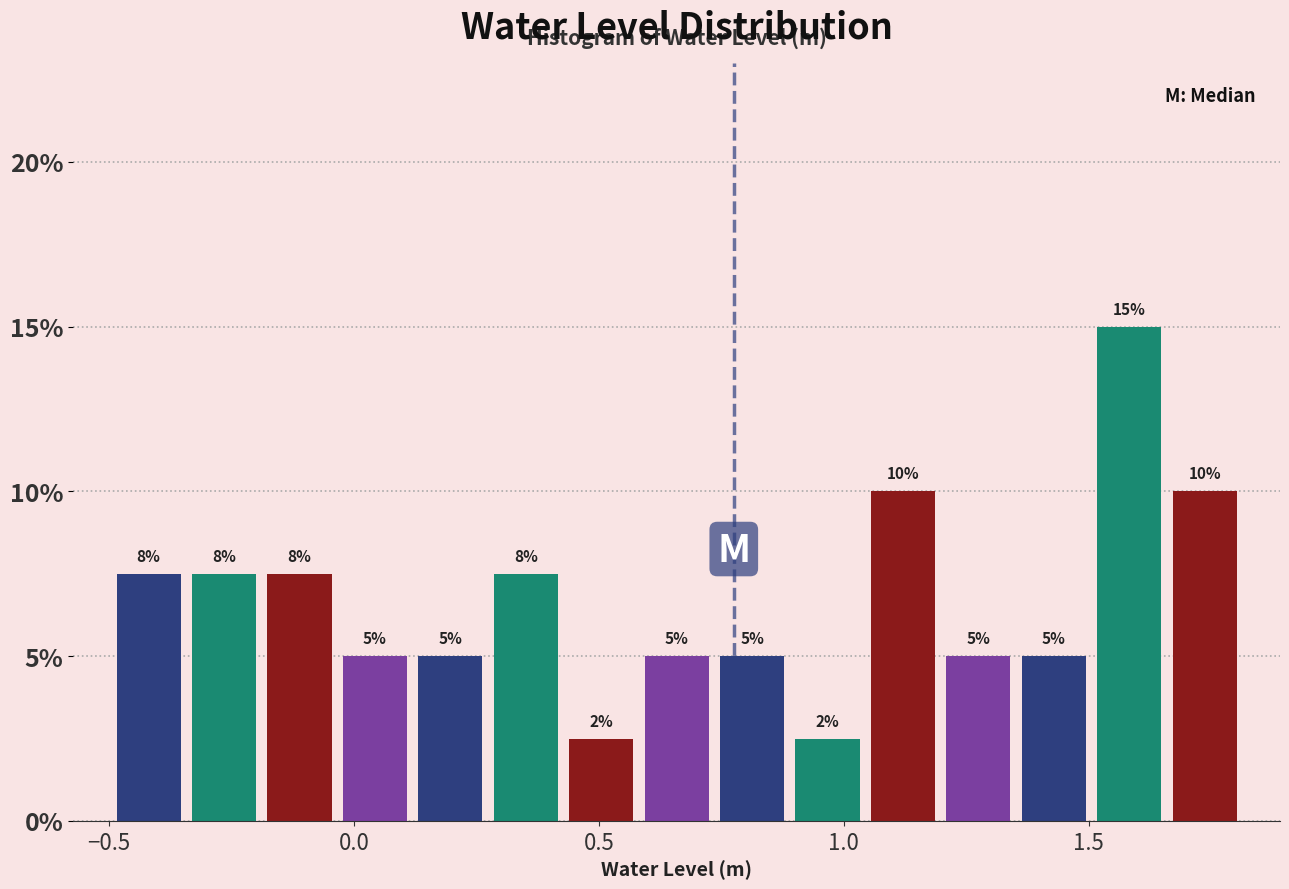

Read against the x-axis, roughly where is the centre of the tallest bar?

1.60